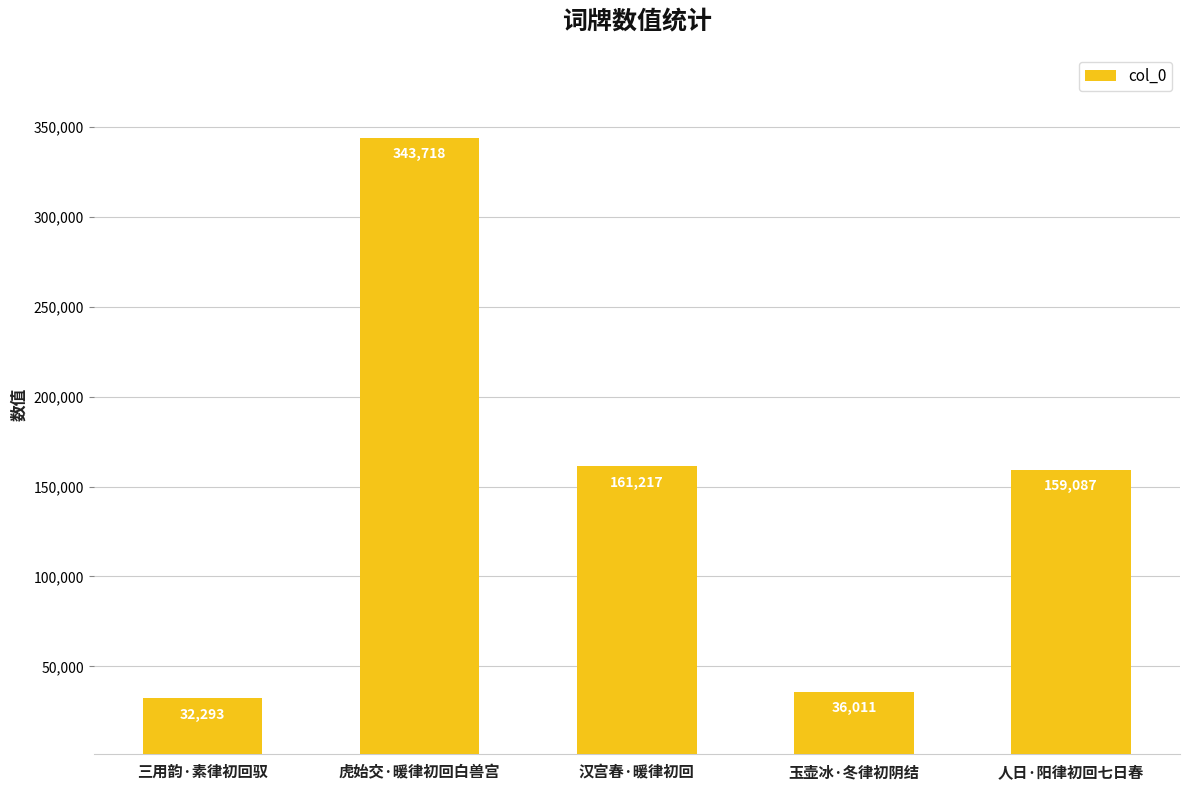

The chart shows a value of 36011 at 玉壶冰·冬律初阴结. True or false?

True